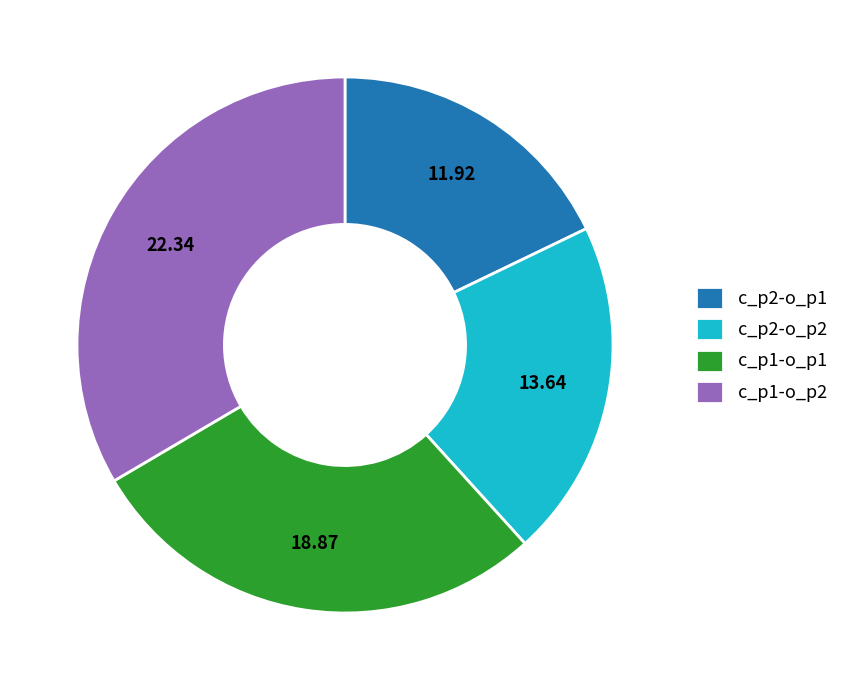

Between c_p1-o_p2 and c_p2-o_p1, which is larger?

c_p1-o_p2